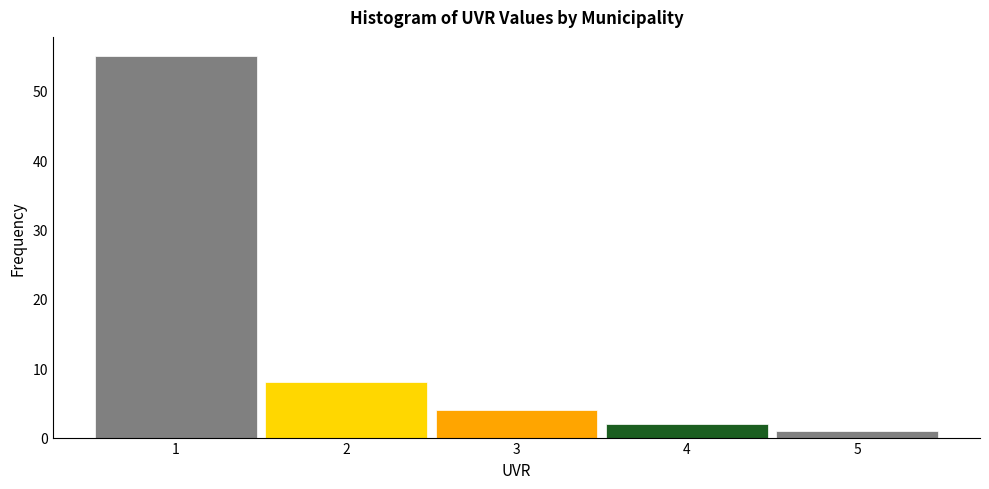

How tall is the bar that spans 3.5 to 4.5 on the x-axis? The values are not printed on the chart, so give them approximately, as read against the axis.

2